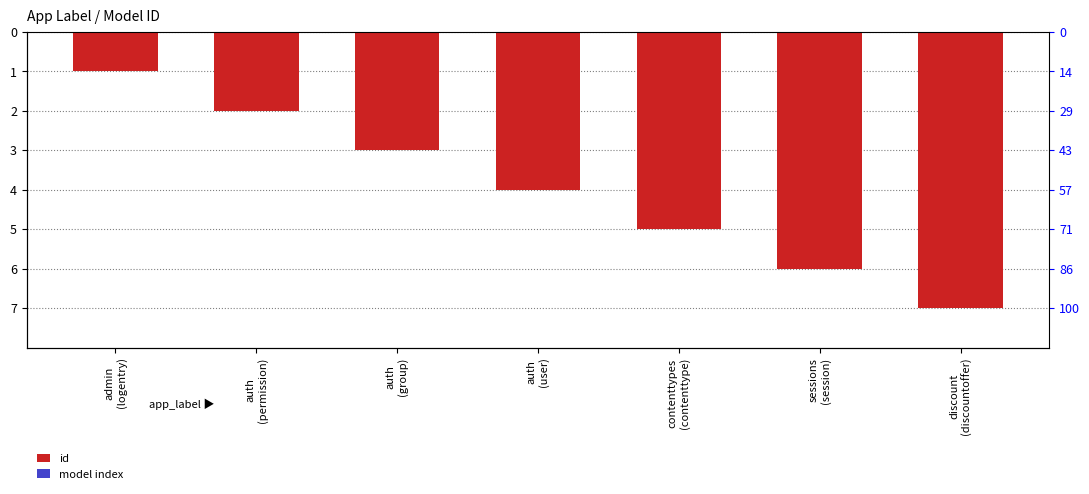

Which label corresponds to the smallest value in the chart?

discount
(discountoffer)